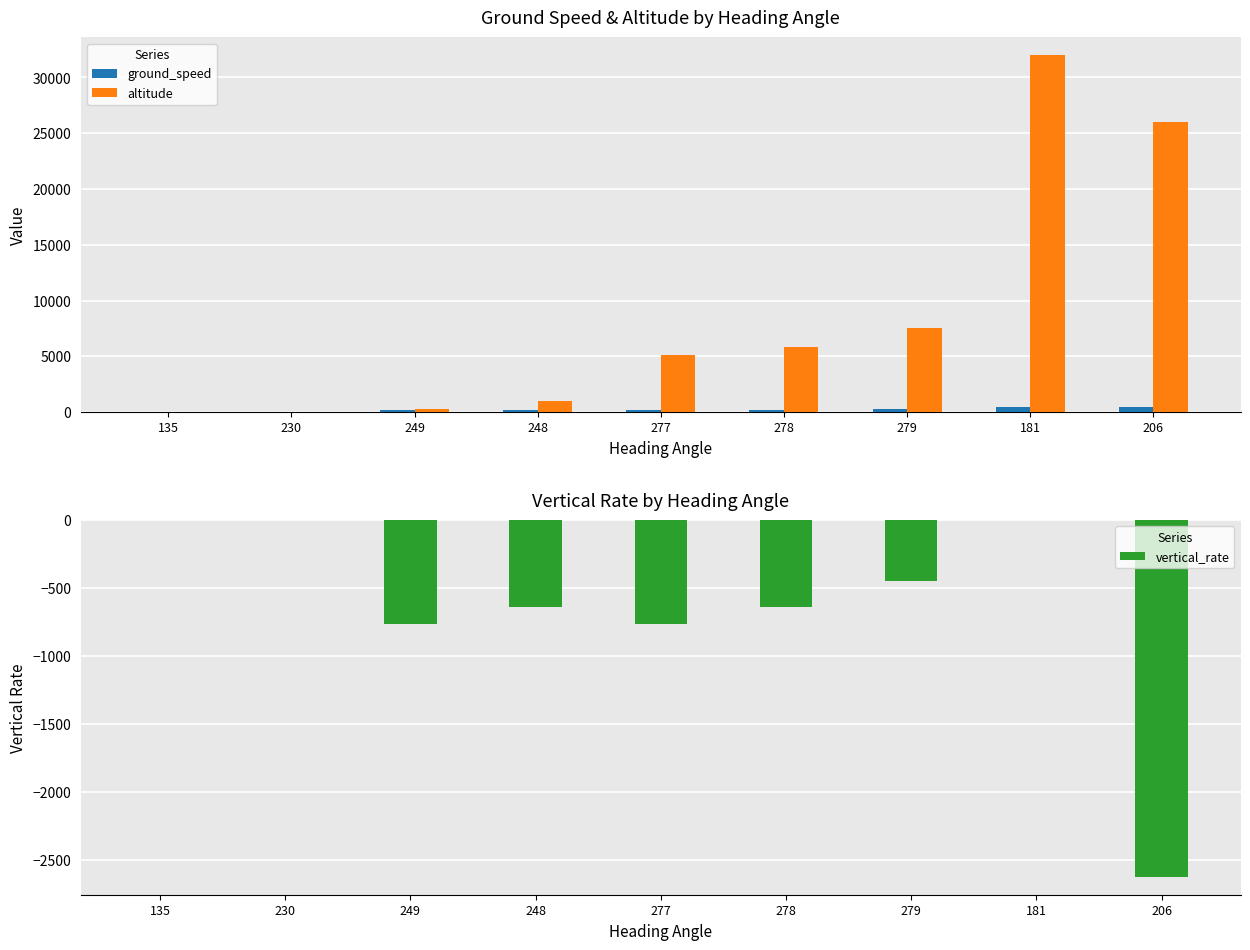

What are all the series names shown in the legend?

ground_speed, altitude, vertical_rate